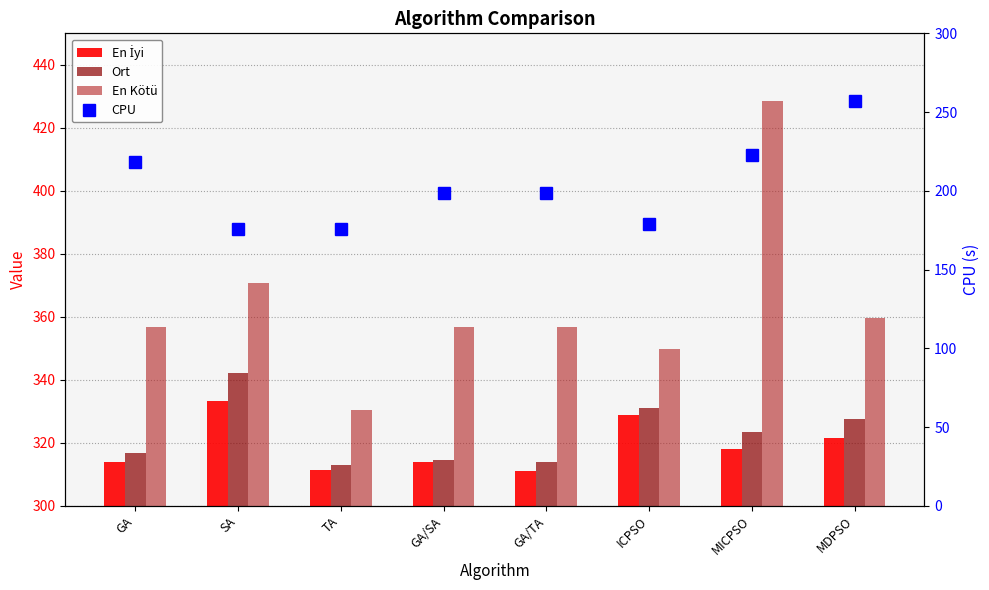

At which label is En İyi closest to 322?

MDPSO